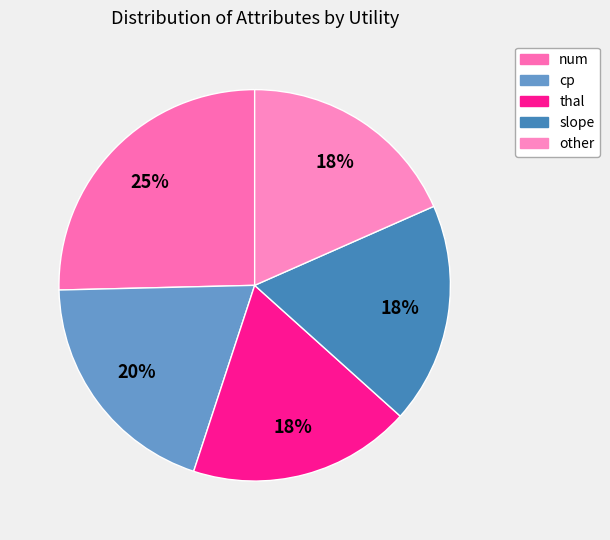

Does any single category account for the majority?

No